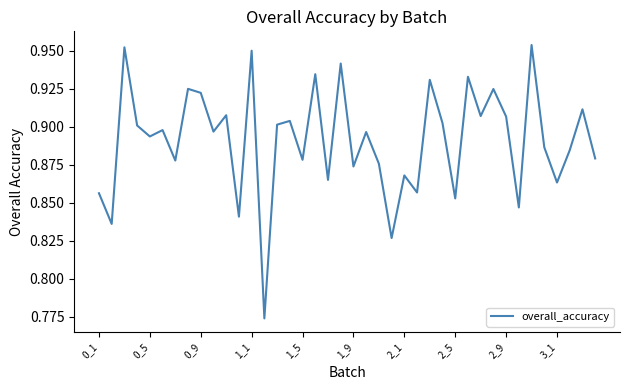

How many lines are shown in the chart?

1